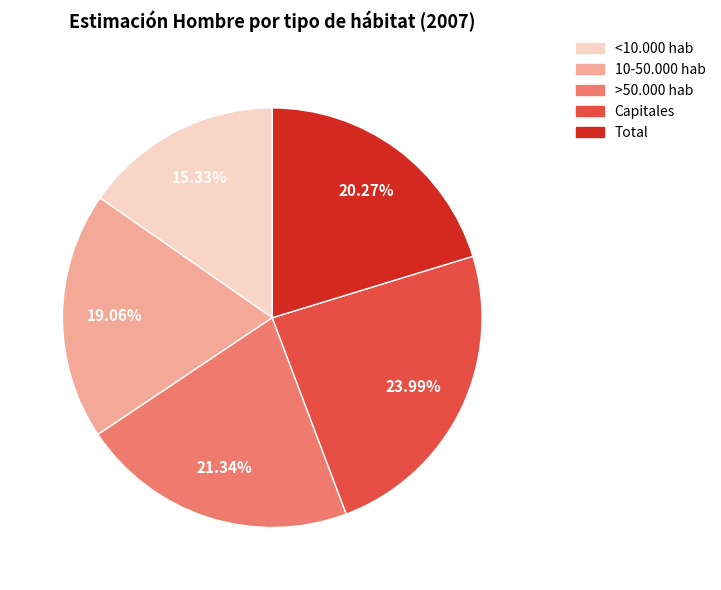

How much of the chart is everything except <10.000 hab?

84.7%